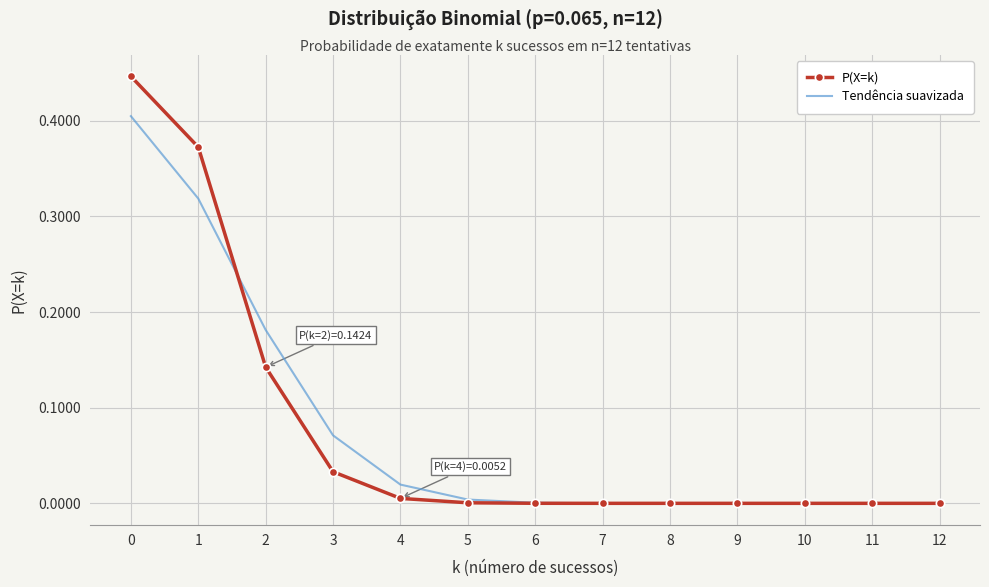

True or false: P(X=k) and Tendência suavizada cross at least once.

True